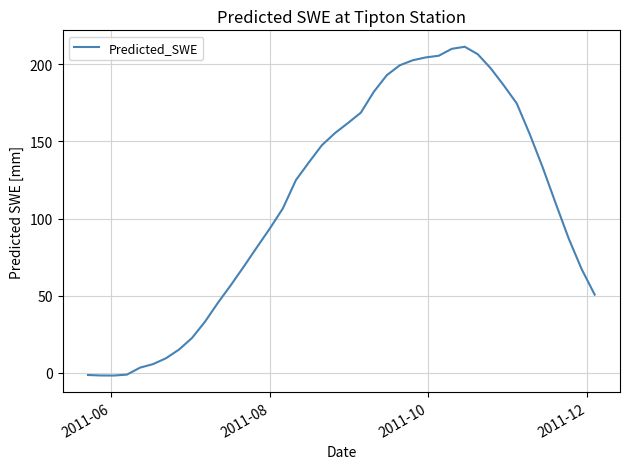

What is the smallest value displayed?

-1.6